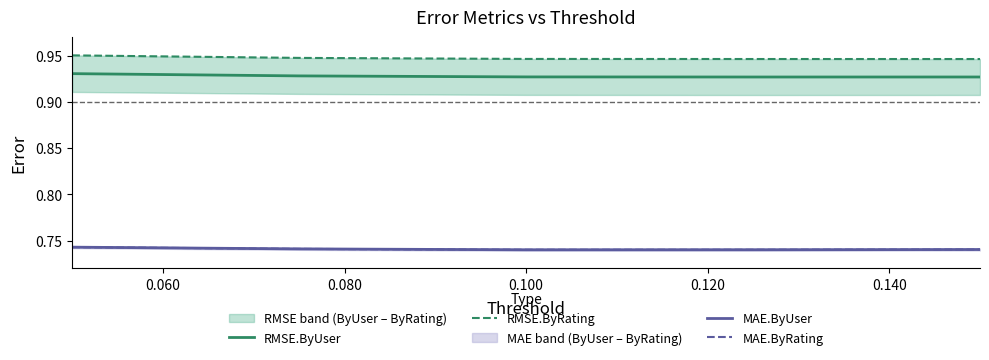

At which label is RMSE.ByUser closest to 0?

0.100